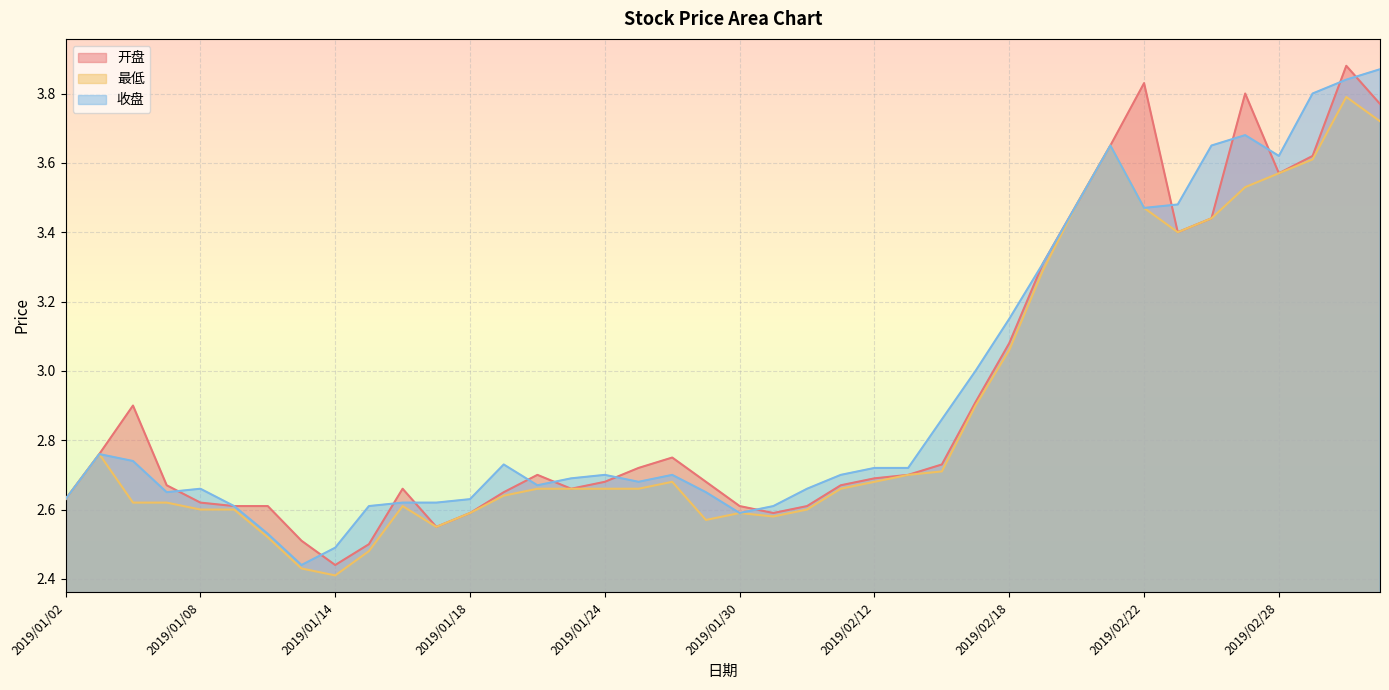

Rank the series by their average value, from highest to lowest.

收盘, 开盘, 最低